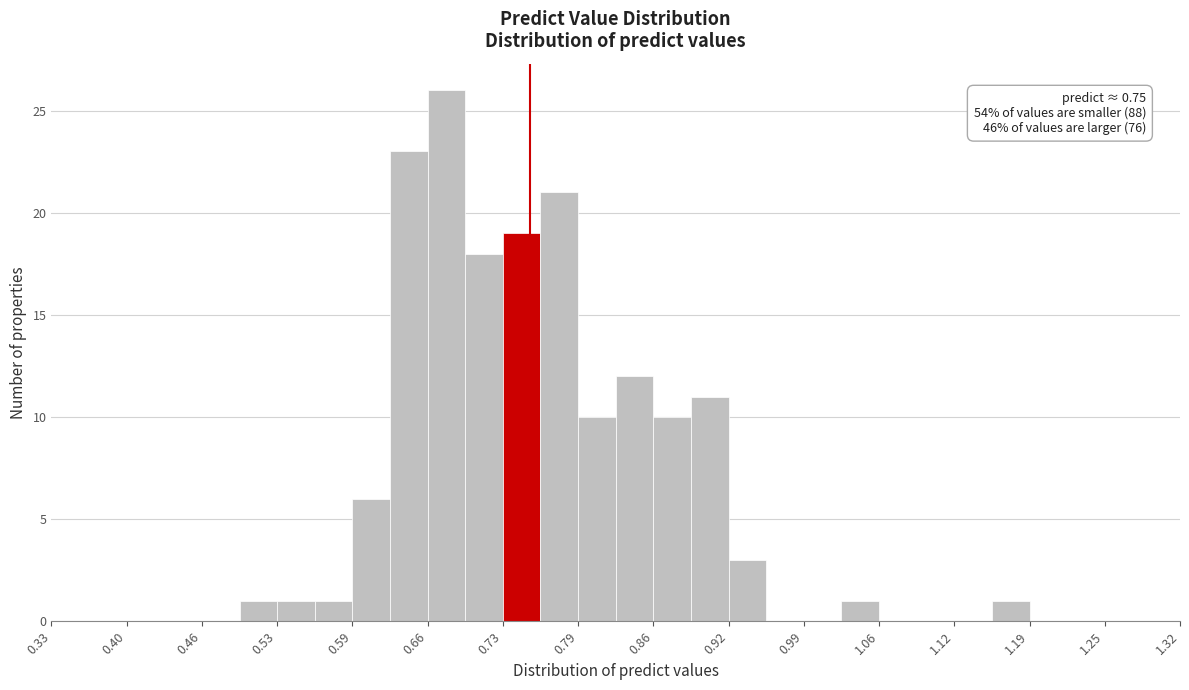

Read against the x-axis, roughly where is the centre of the tallest bar?

0.68